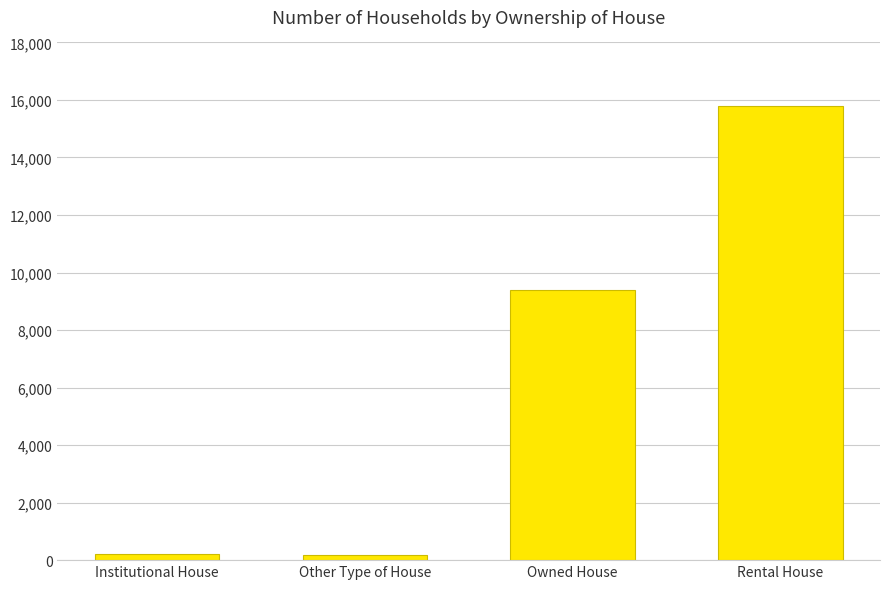

Where is the data nearest to the value 7984?

Owned House